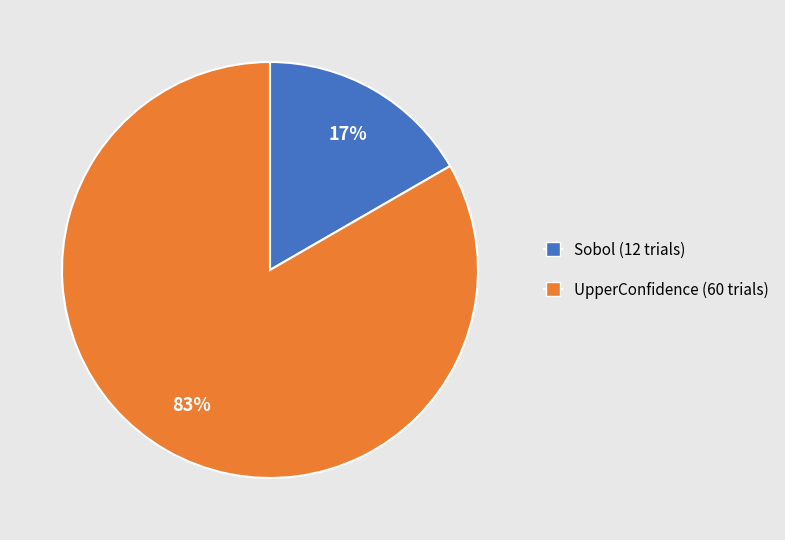

Which slice is the largest?

UpperConfidence